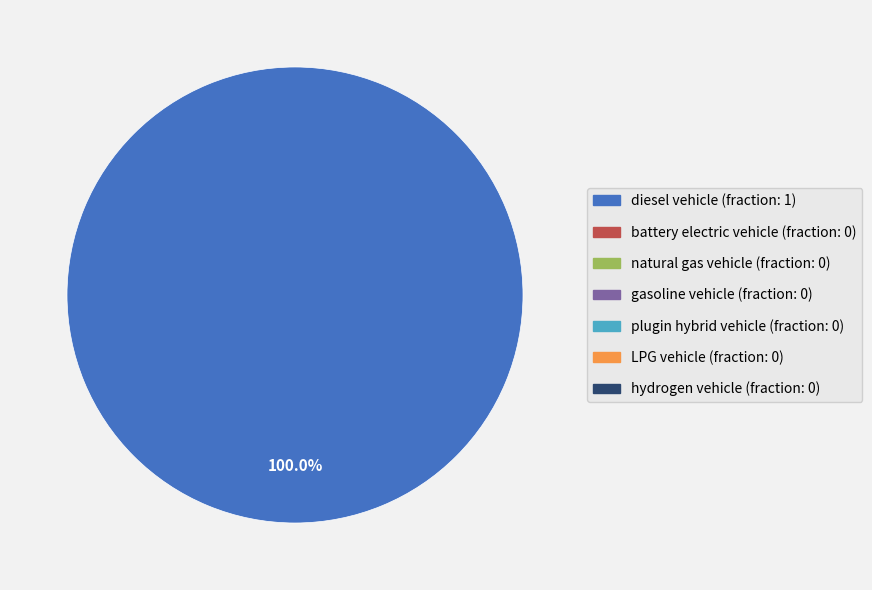

Is there a majority slice in this chart?

Yes